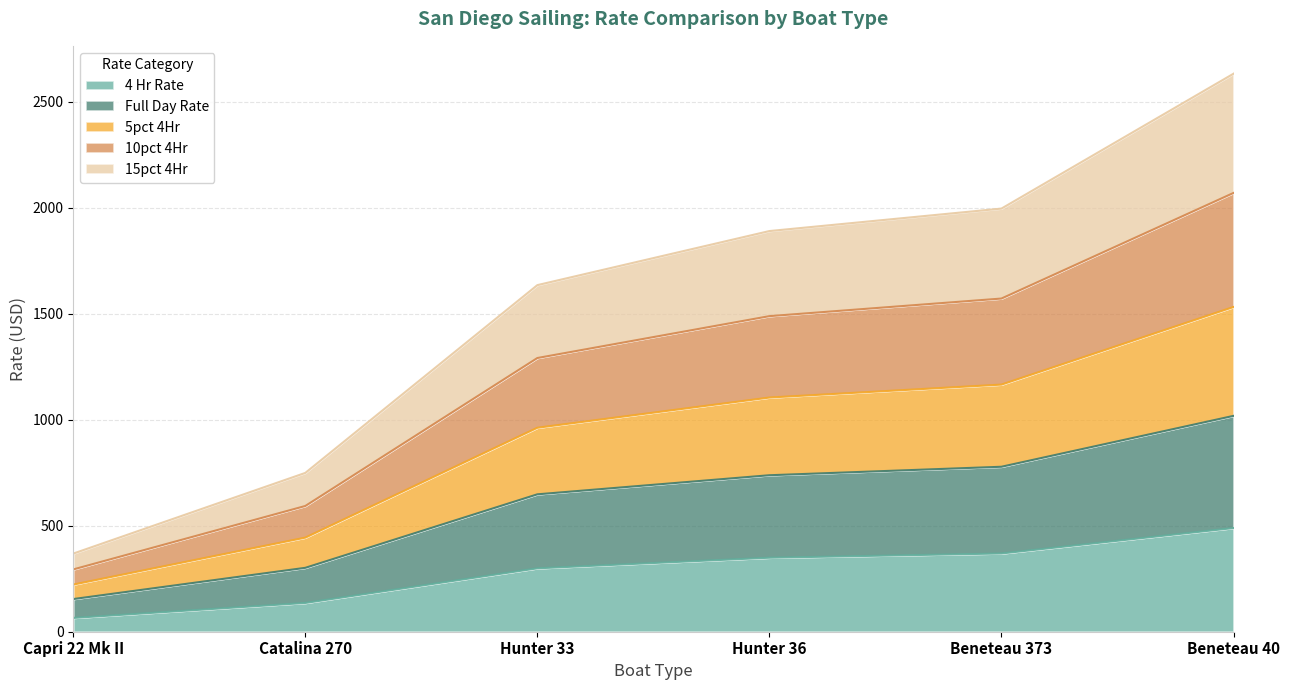

What is the total value across all series at Beneteau 373?

1995.7